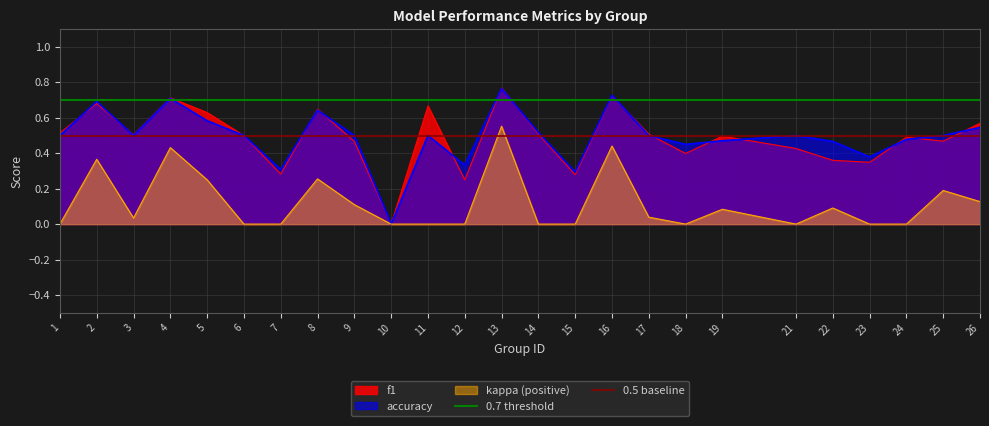

The kappa (positive) series shows 0.3 at 14. True or false?

False